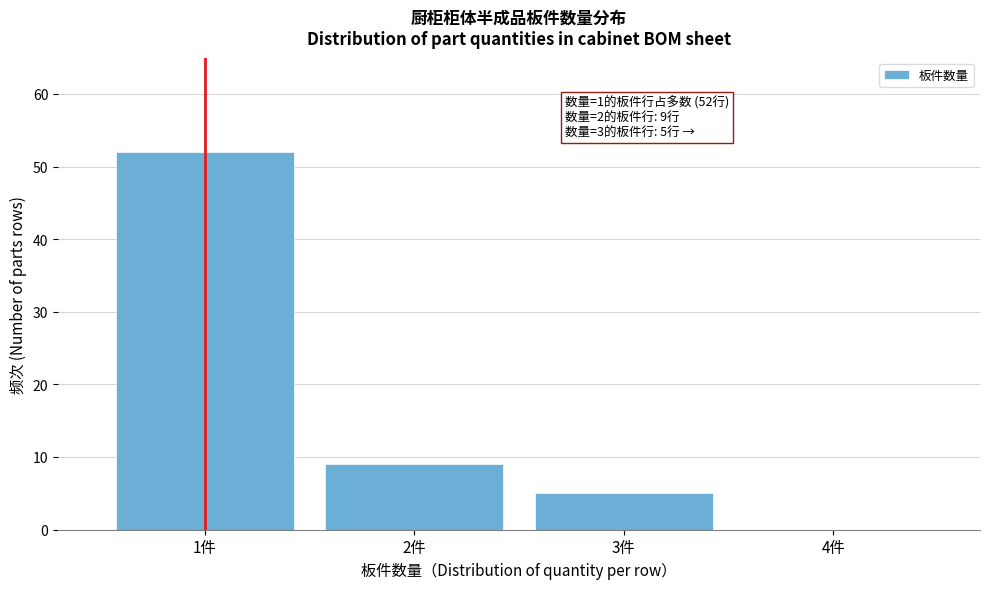

Over which range of the x-axis is the bar tallest?

0.5 to 1.5